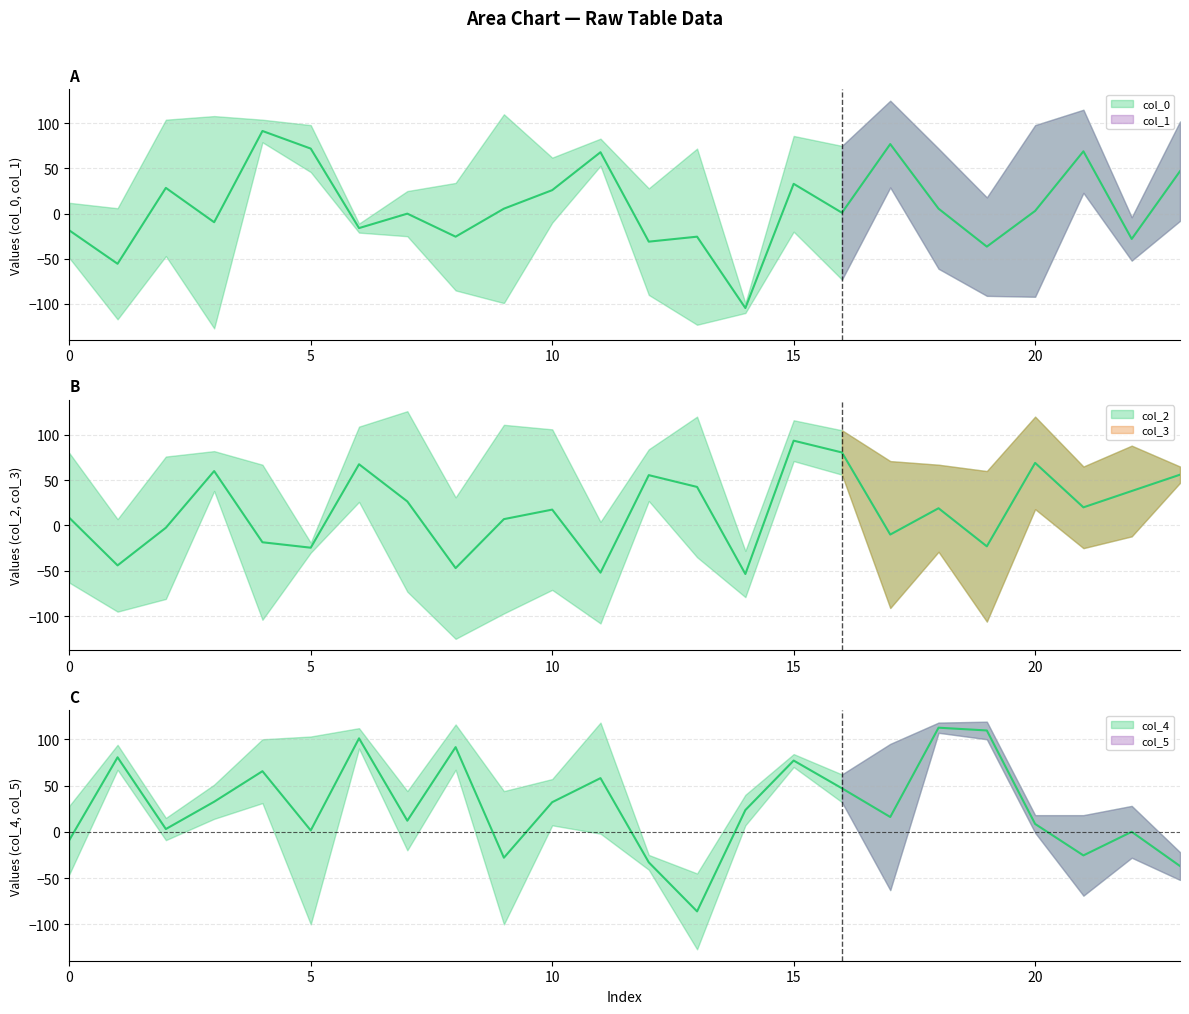

Which series has the widest spread of values?

col_1